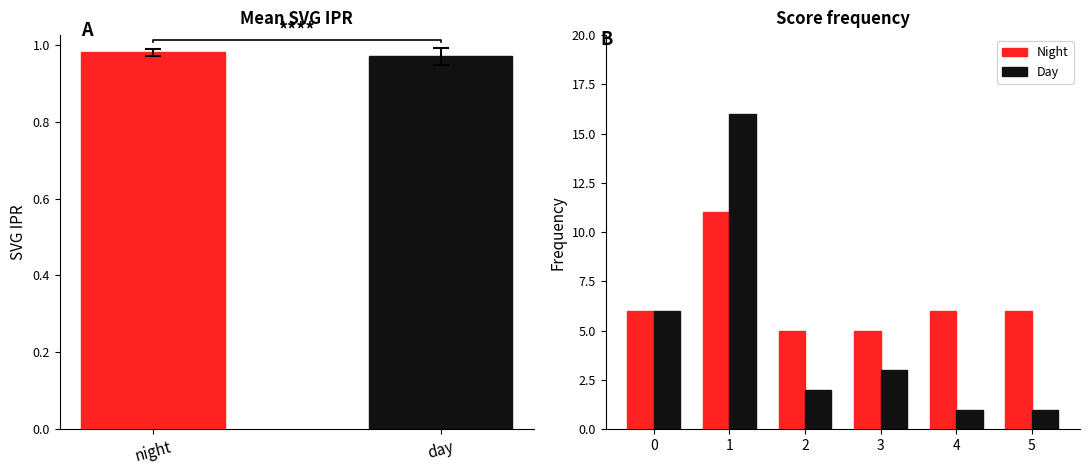

What position from the left is night?

1